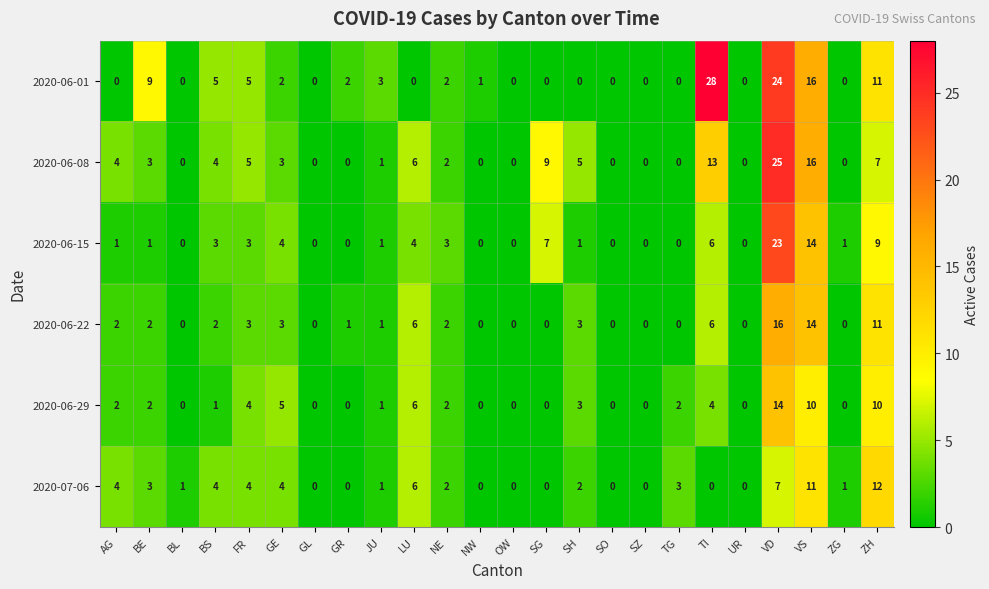

What is the difference between the maximum and minimum values in the 2020-06-15 series?

23